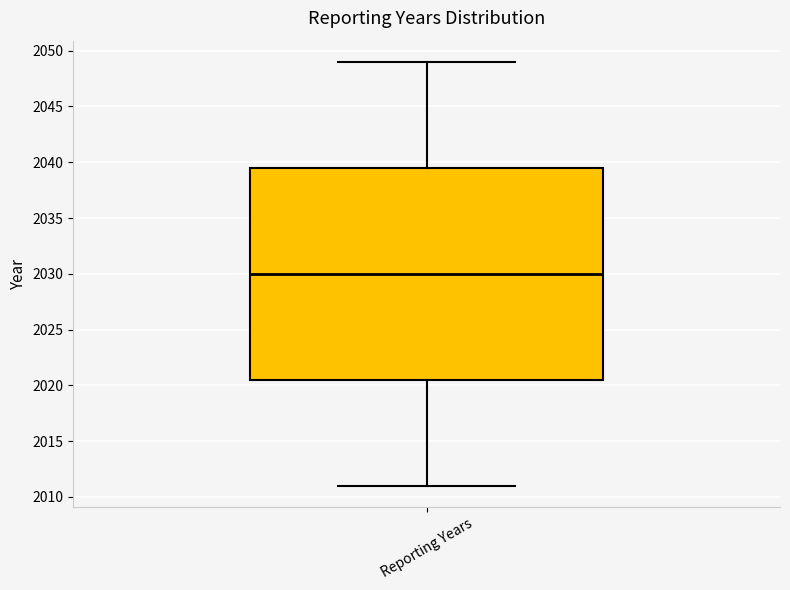

Transcribe this box plot: give where the median line is, the range the box spans, and where the two whiskers end, as read against the y-axis. The values are not printed on the chart, so give them approximately, as read against the axis.

median 2030.0, box 2020.5 to 2039.5, whiskers 2011.0 to 2049.0